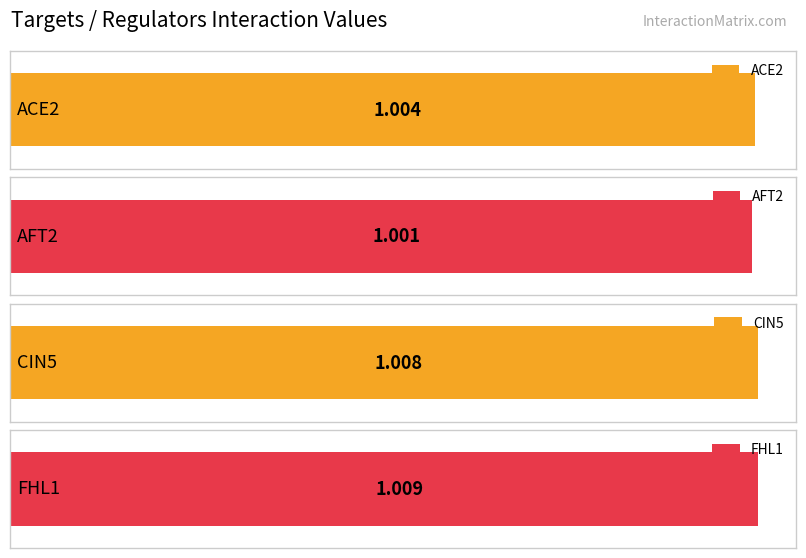

Which series has the largest range (max minus min)?

CIN5